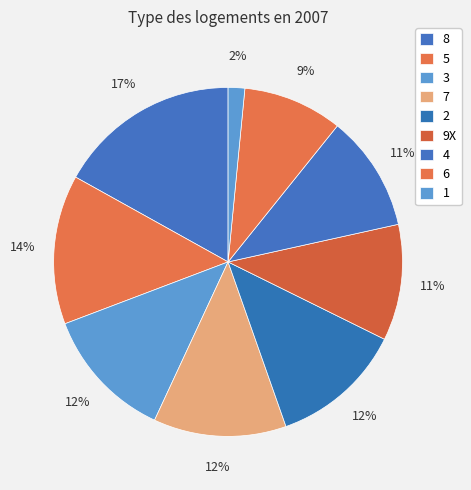

Which has a higher value, 8 or 4?

8